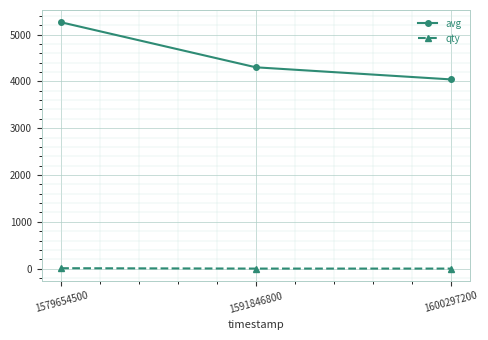

What are all the series names shown in the legend?

avg, qty